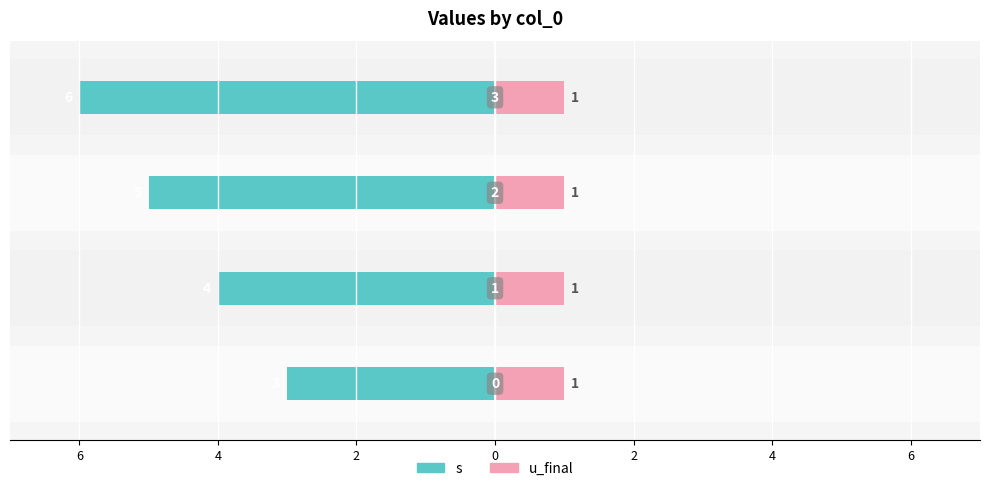

How many bars are there in total?

8